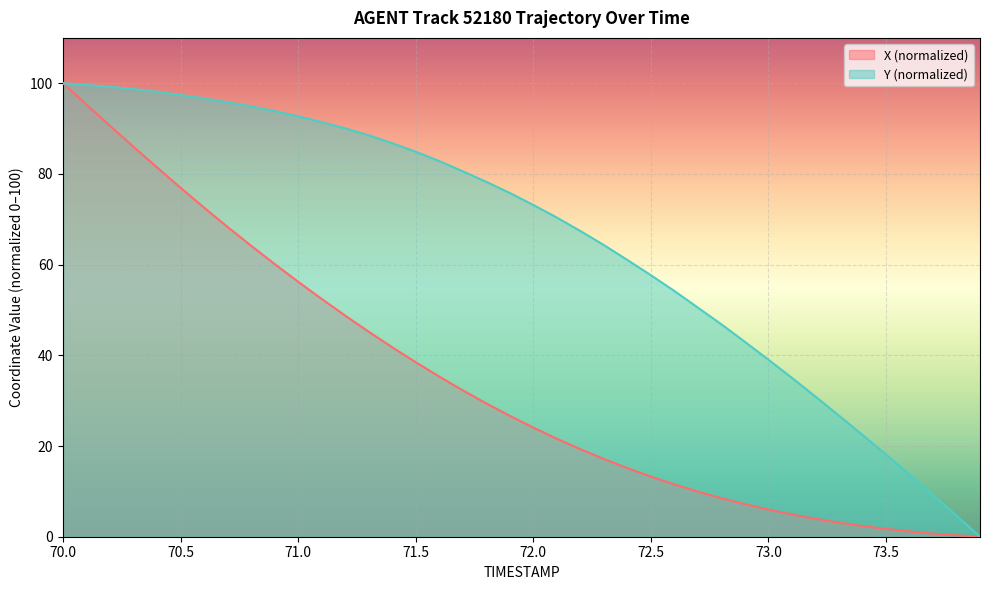

List the series in order of their overall mean, highest first.

Y (normalized), X (normalized)